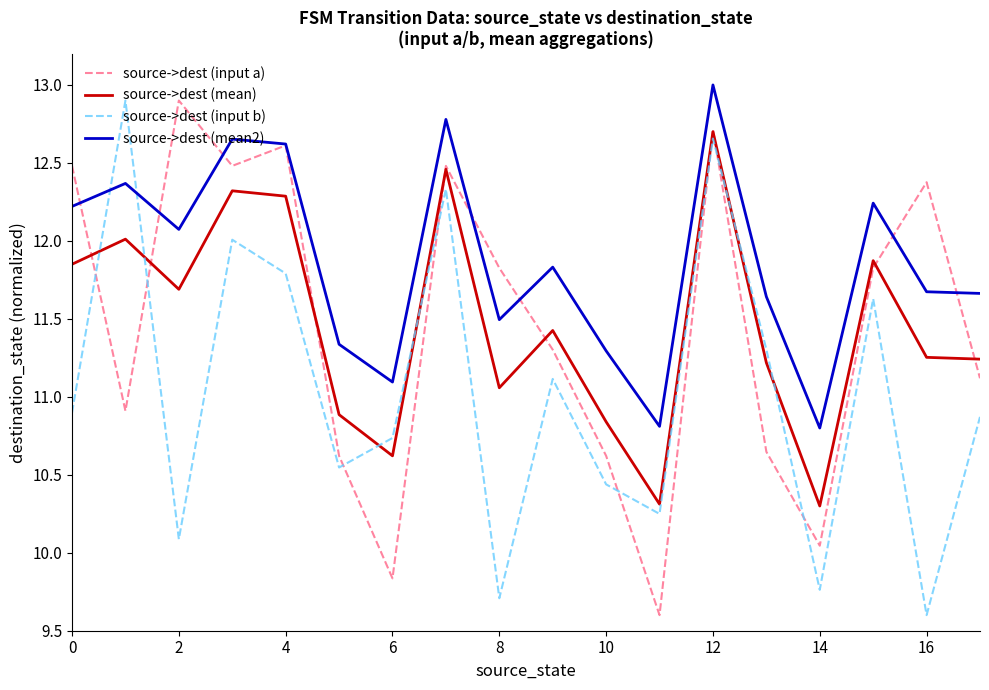

What is the smallest value displayed?

9.6